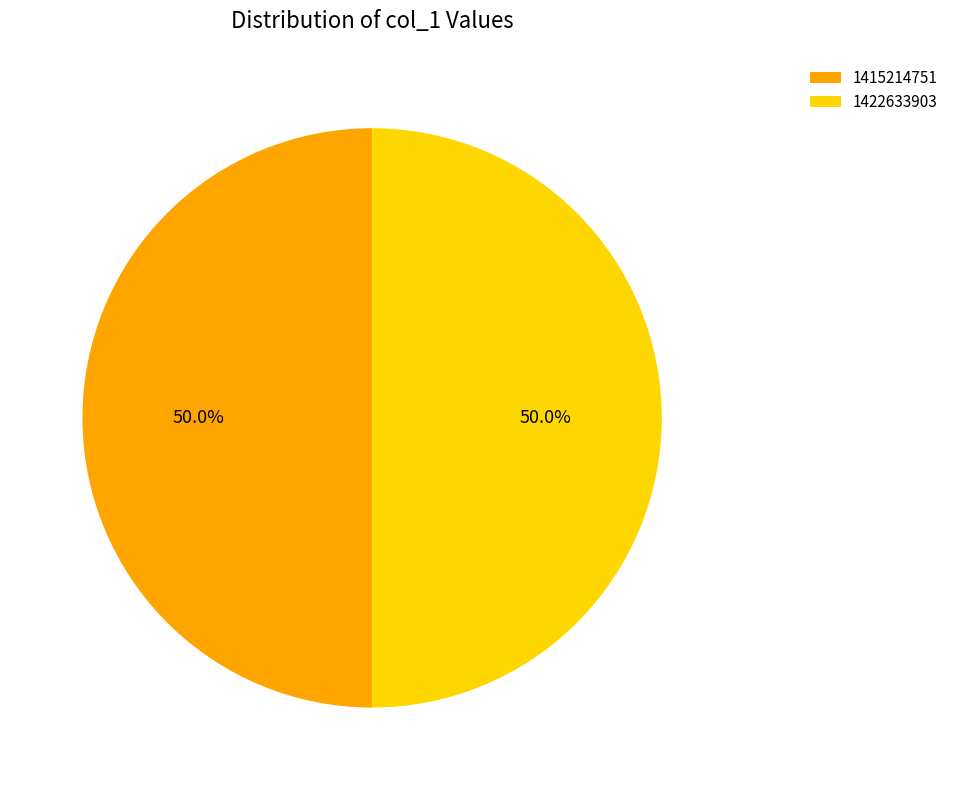

To the nearest percent, what portion does 1422633903 represent?

50%